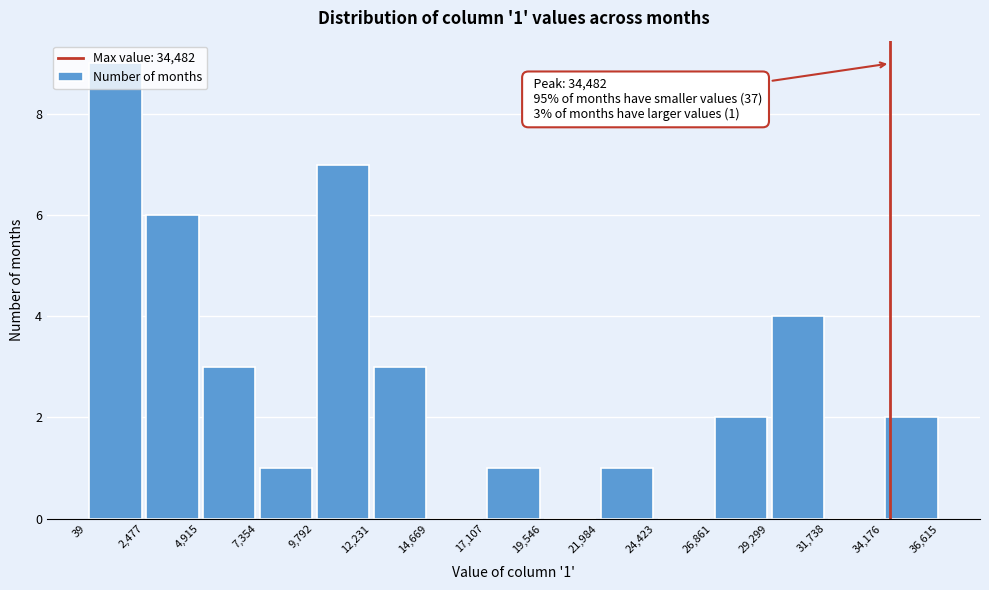

Over which range of the x-axis is the bar tallest?

39 to 2,477